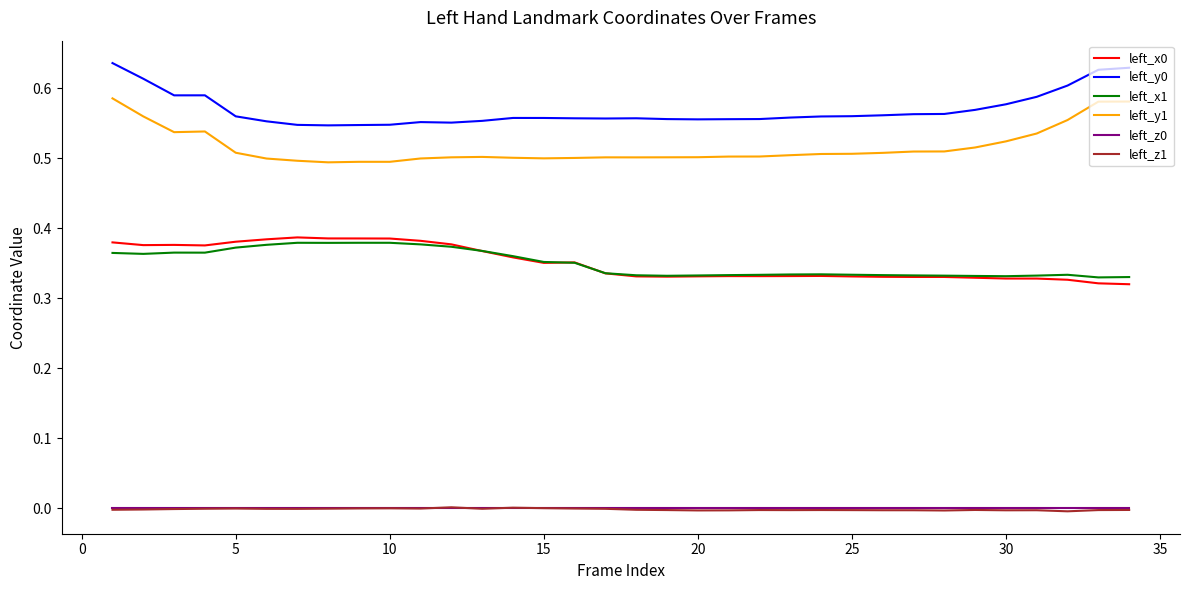

True or false: left_x0 and left_y1 intersect in this chart.

False